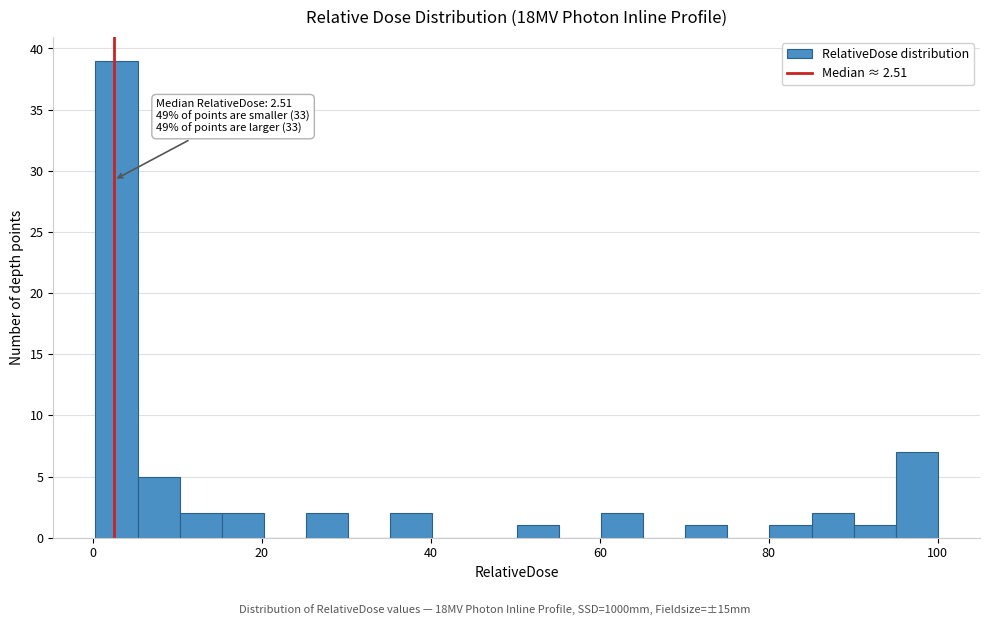

Read against the x-axis, roughly where is the centre of the tallest bar?

2